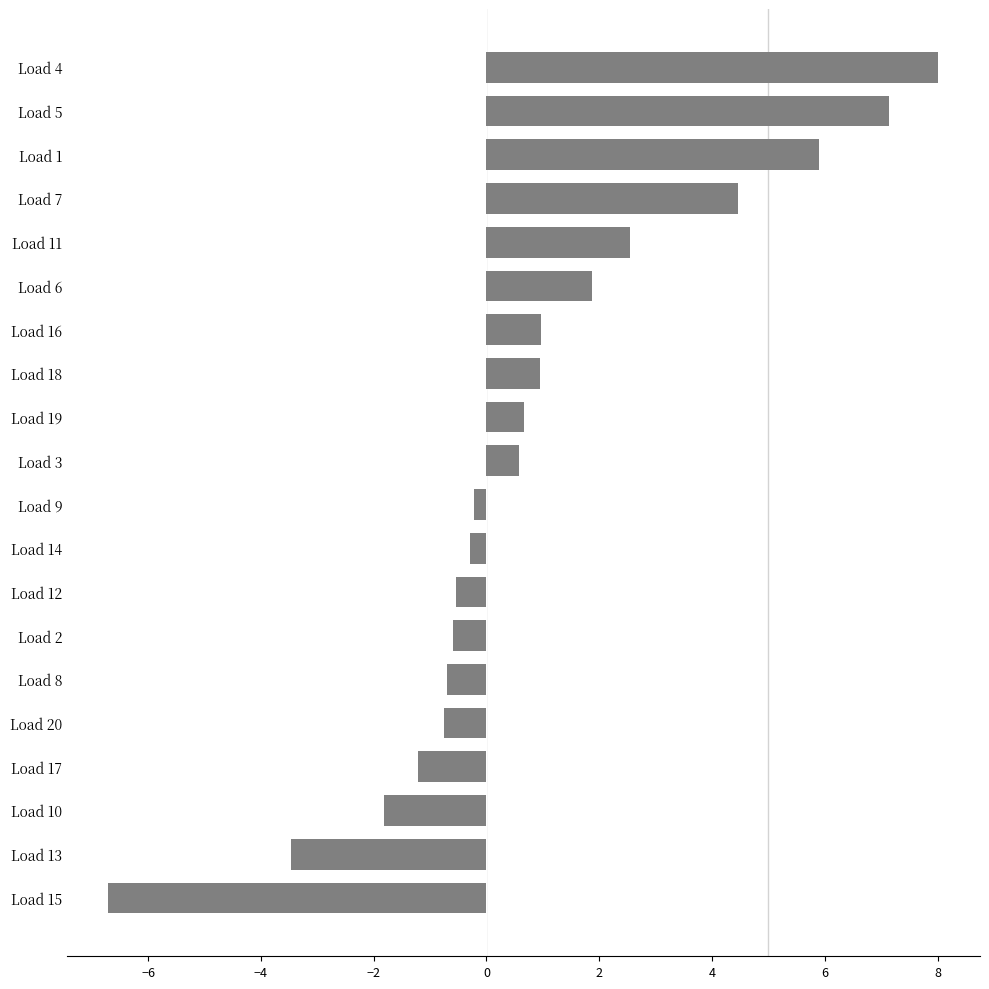

Which label corresponds to the largest value in the chart?

Load 4